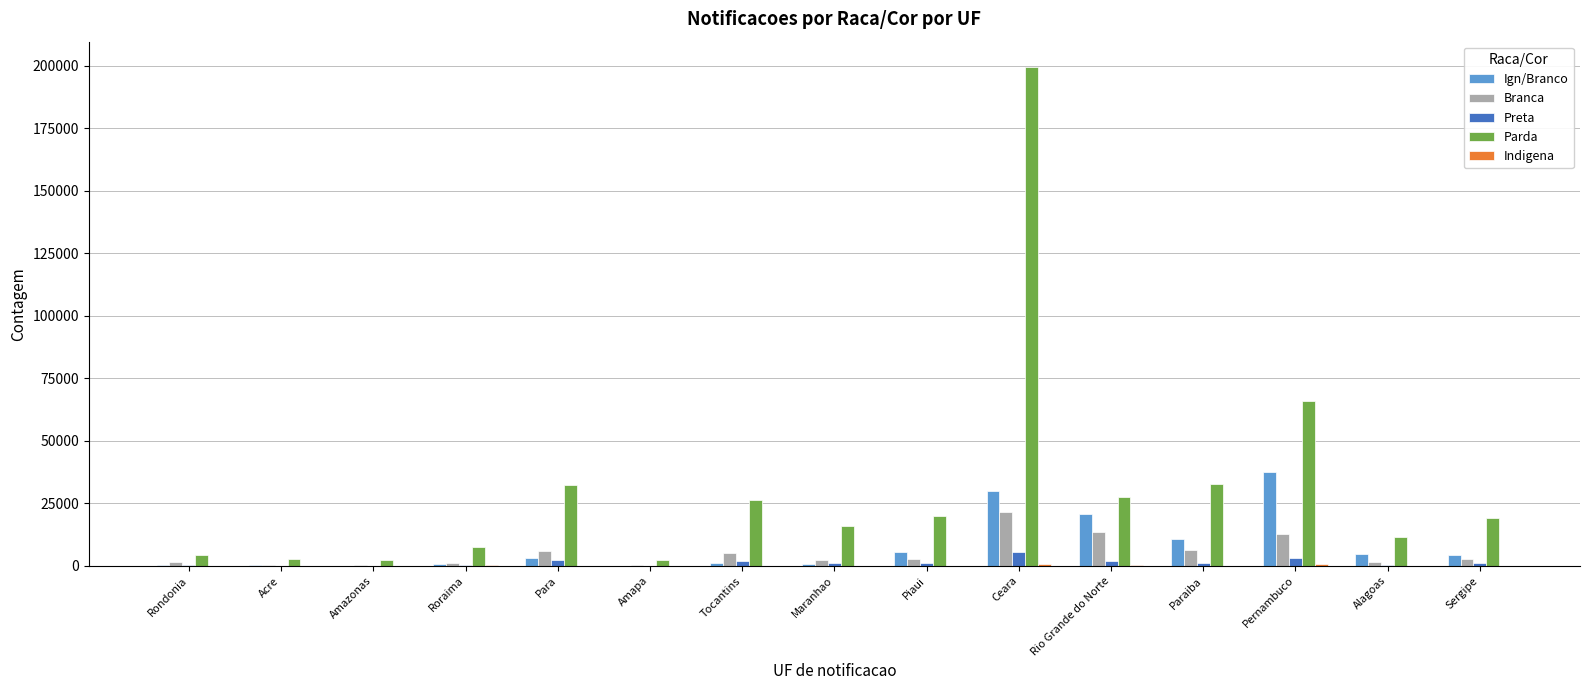

The value of Branca at Pernambuco is 4917. True or false?

False